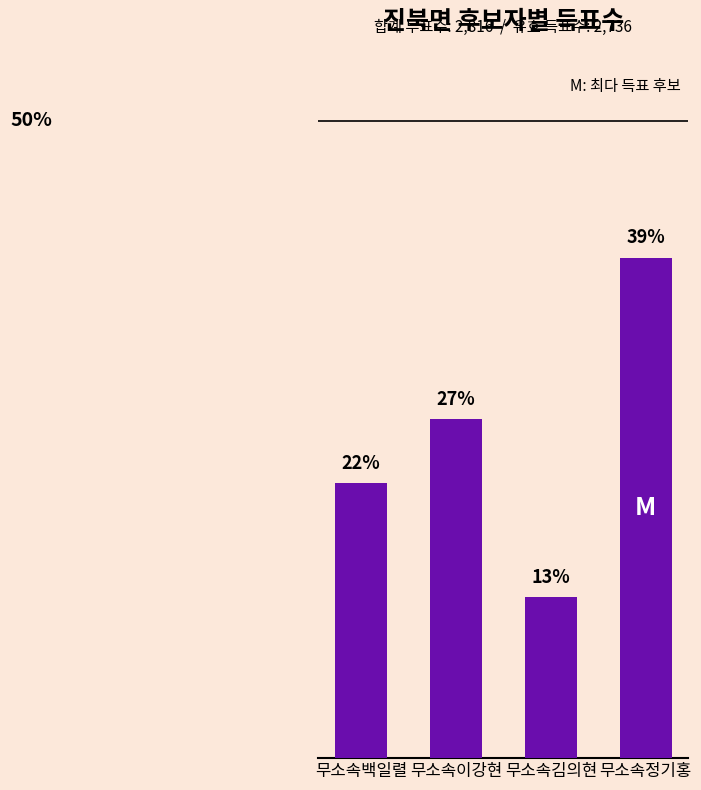

The value at 무소속이강현 is 41.9. True or false?

False